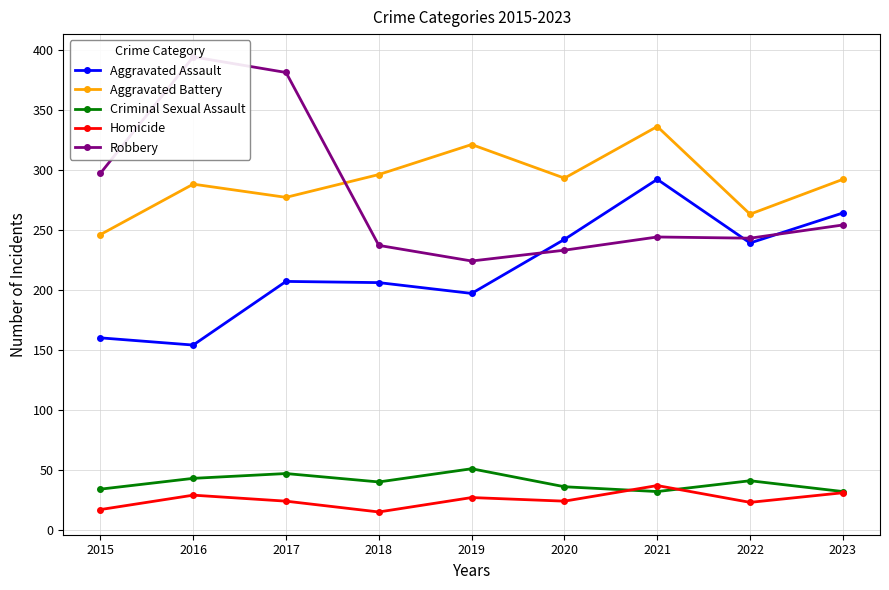

How many interior local valleys does the Criminal Sexual Assault series have?

2